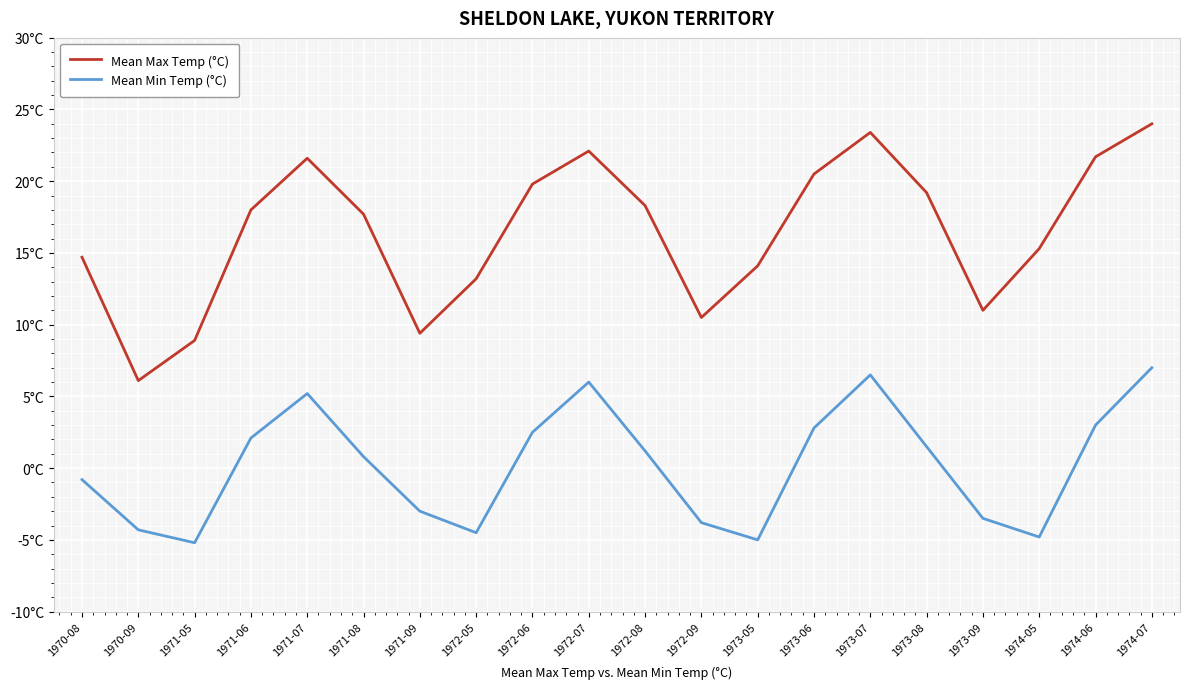

At which label does Mean Min Temp (°C) reach its peak?

1974-07